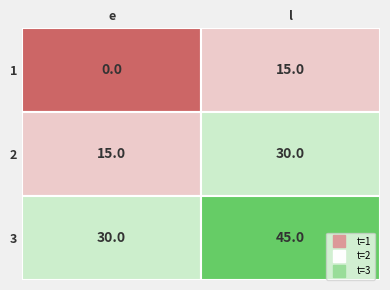

Rank the categories by 3 value from highest to lowest.

1, 0